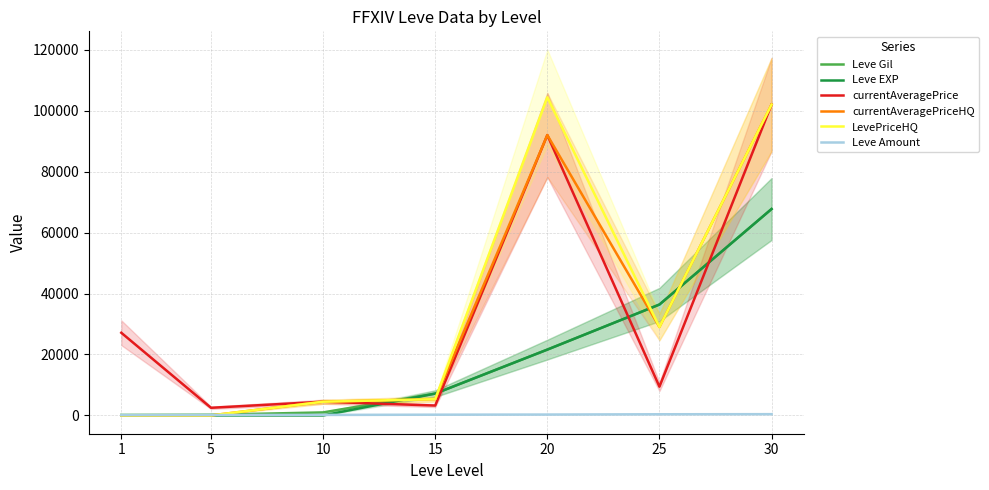

Between 10 and 25, which is larger?

25